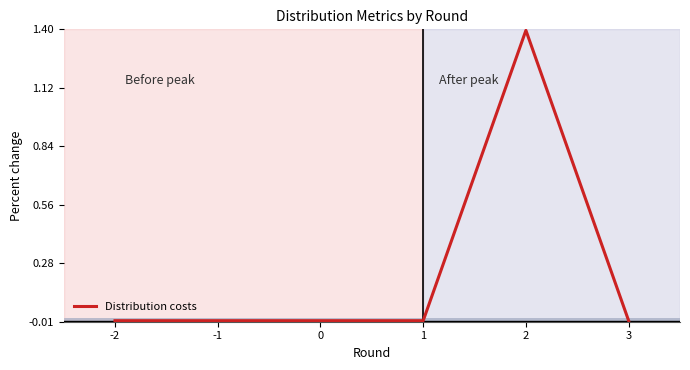

Is it true that the value at 1 is 0.0?

True